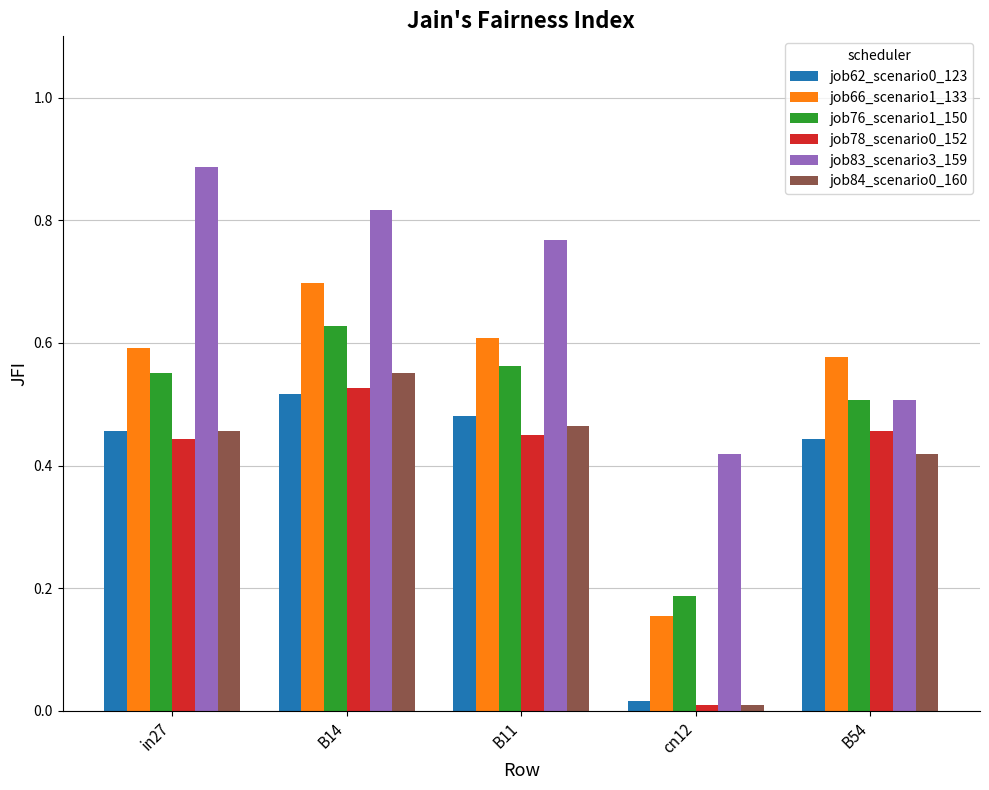

At which label does job66_scenario1_133 reach its peak?

B14